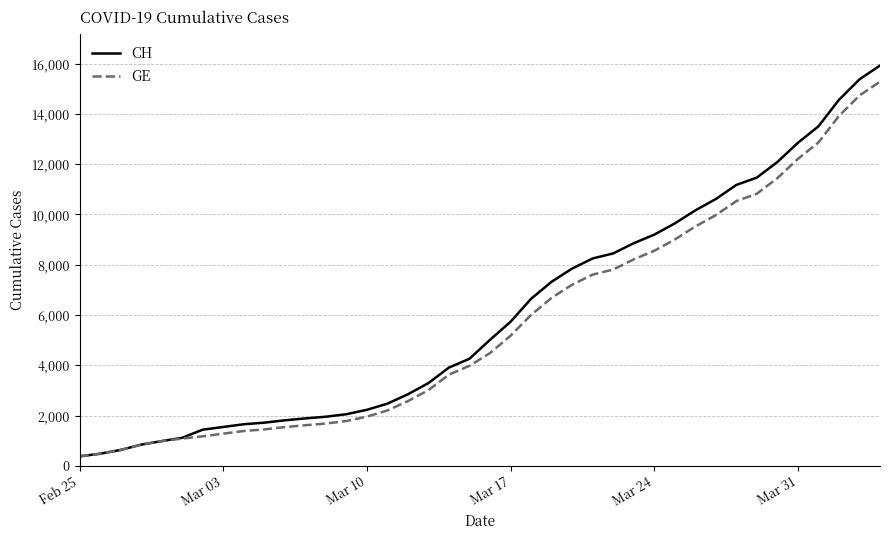

Which series has the widest spread of values?

CH